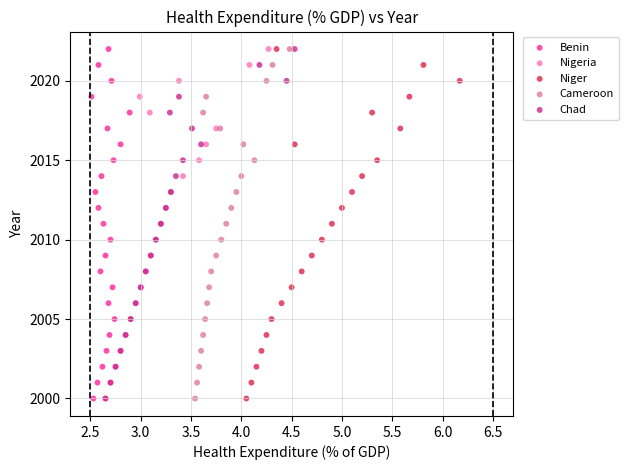

What are all the series names shown in the legend?

Benin, Nigeria, Niger, Cameroon, Chad